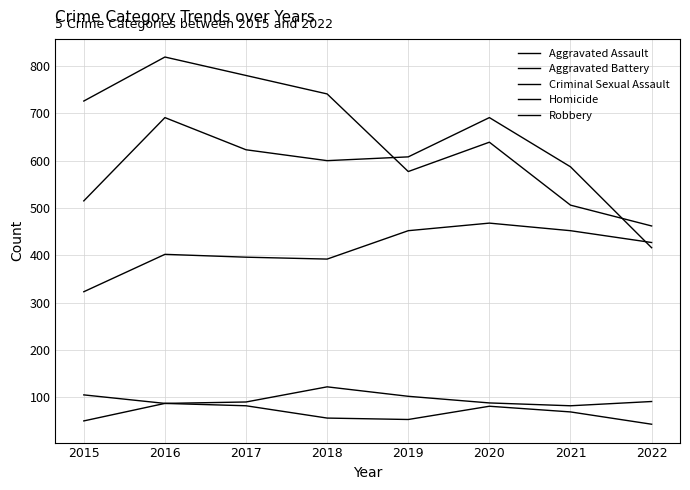

Which series has the widest spread of values?

Robbery